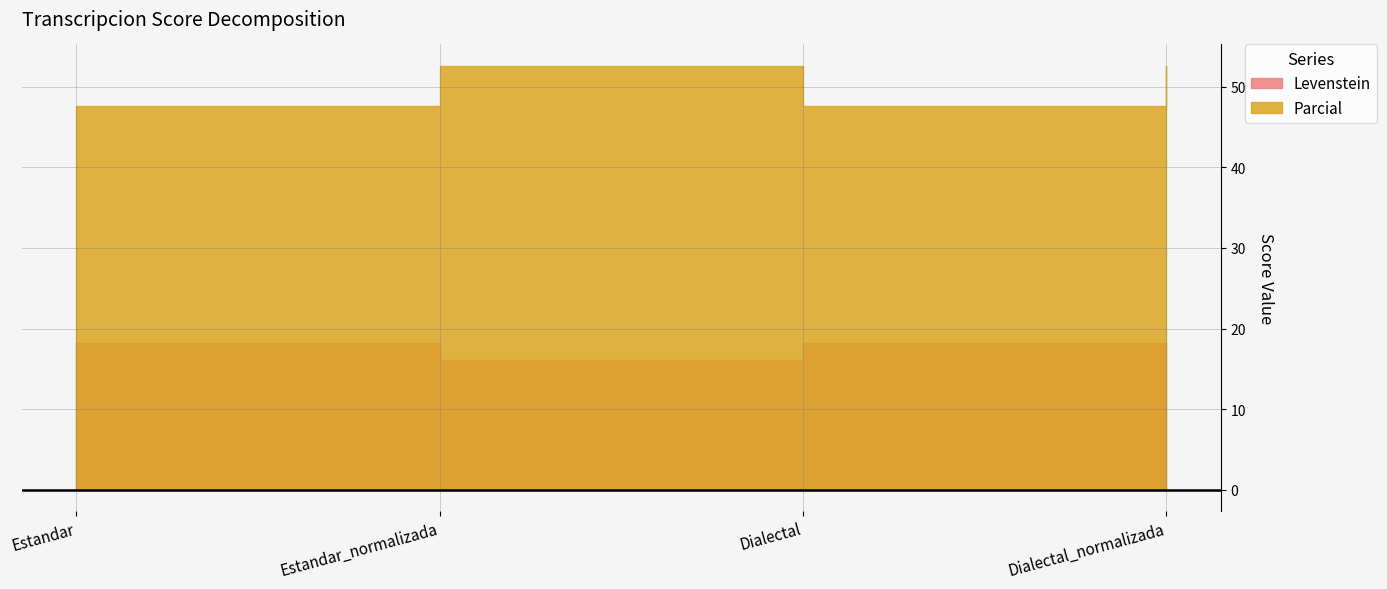

List the labels in order of Levenstein value, smallest first.

Estandar_normalizada, Dialectal_normalizada, Estandar, Dialectal